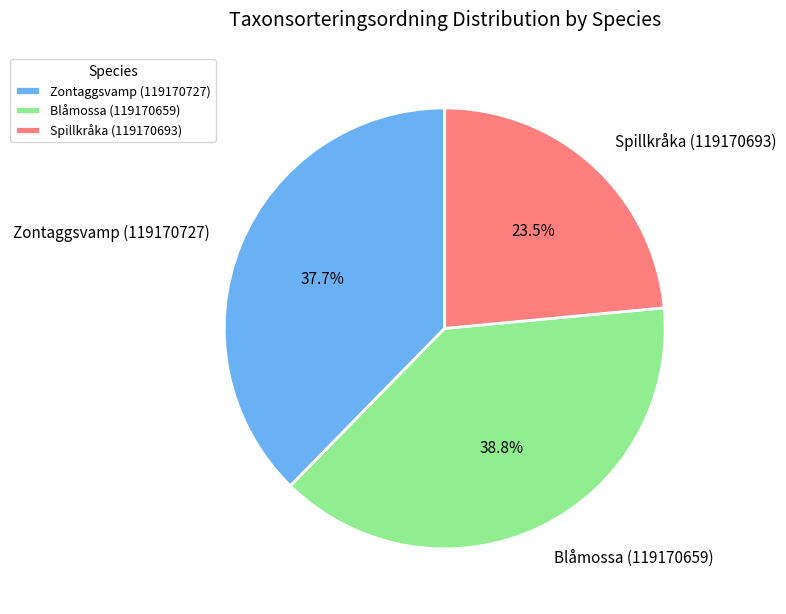

Count the number of slices in the pie.

3